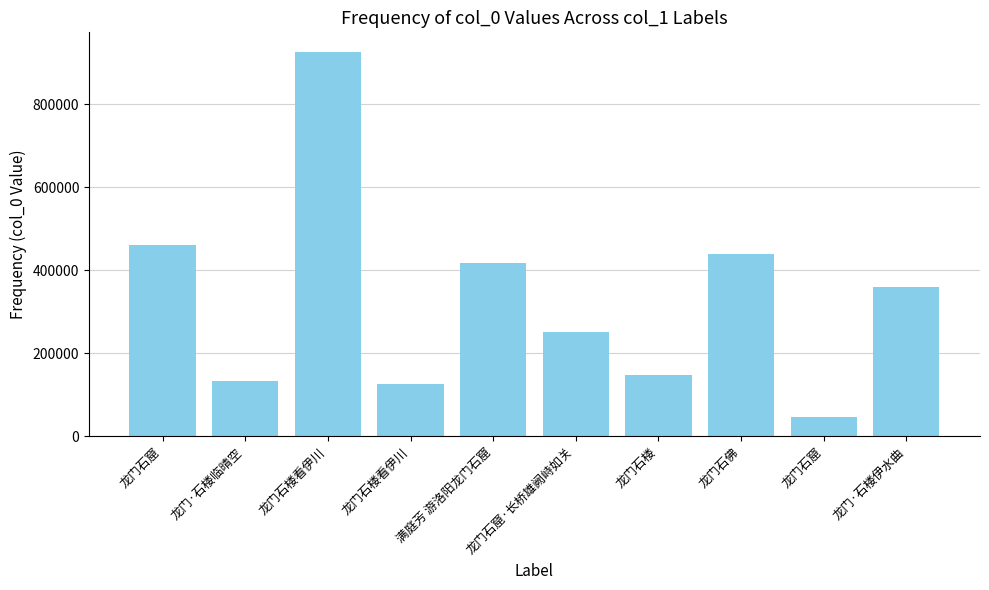

What is the maximum value shown in the chart?

926945